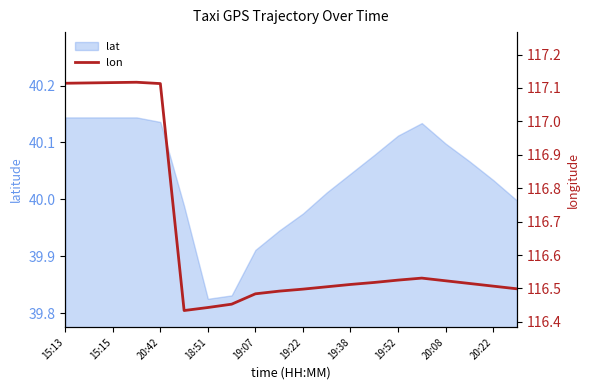

Is it true that lat equals 40.1 at 20:08?

True